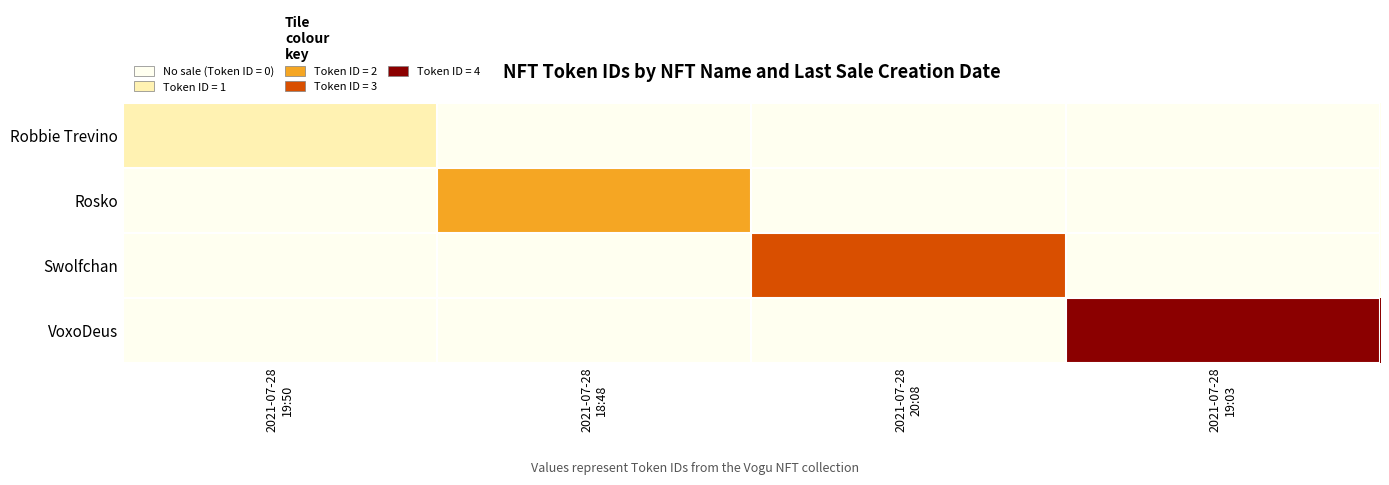

Reading left to right, what are all the values shown in this chart?

Robbie Trevino: 2021-07-28
19:50=1	2021-07-28
18:48=0	2021-07-28
20:08=0	2021-07-28
19:03=0
Rosko: 2021-07-28
19:50=0	2021-07-28
18:48=2	2021-07-28
20:08=0	2021-07-28
19:03=0
Swolfchan: 2021-07-28
19:50=0	2021-07-28
18:48=0	2021-07-28
20:08=3	2021-07-28
19:03=0
VoxoDeus: 2021-07-28
19:50=0	2021-07-28
18:48=0	2021-07-28
20:08=0	2021-07-28
19:03=4